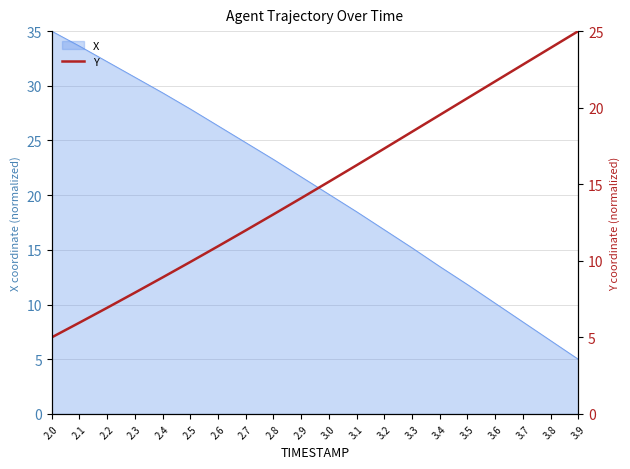

At which category does the chart reach its peak across all series?

3.9